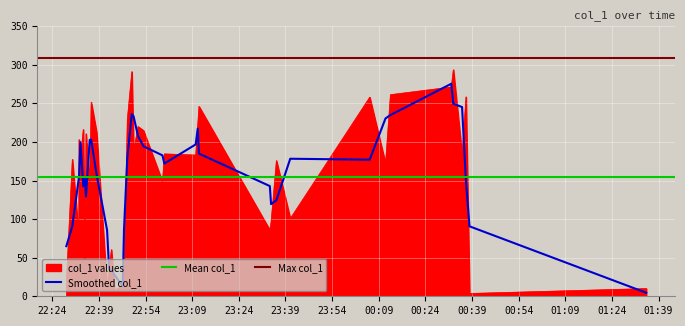

Reading left to right, list all the values displayed in this chart.

17.4	177.5	203.1	179.6	77.3	216.2	31.6	210.7	145.5	251.6	212.6	10.0	60.5	34.9	7.5	16.8	14.6	229.1	291.1	188.3	219.9	214.8	148.5	184.5	183.1	246.1	222.8	85.9	96.5	175.9	100.8	258.0	172.1	261.3	271.2	293.6	183.6	258.4	3.6	10.0